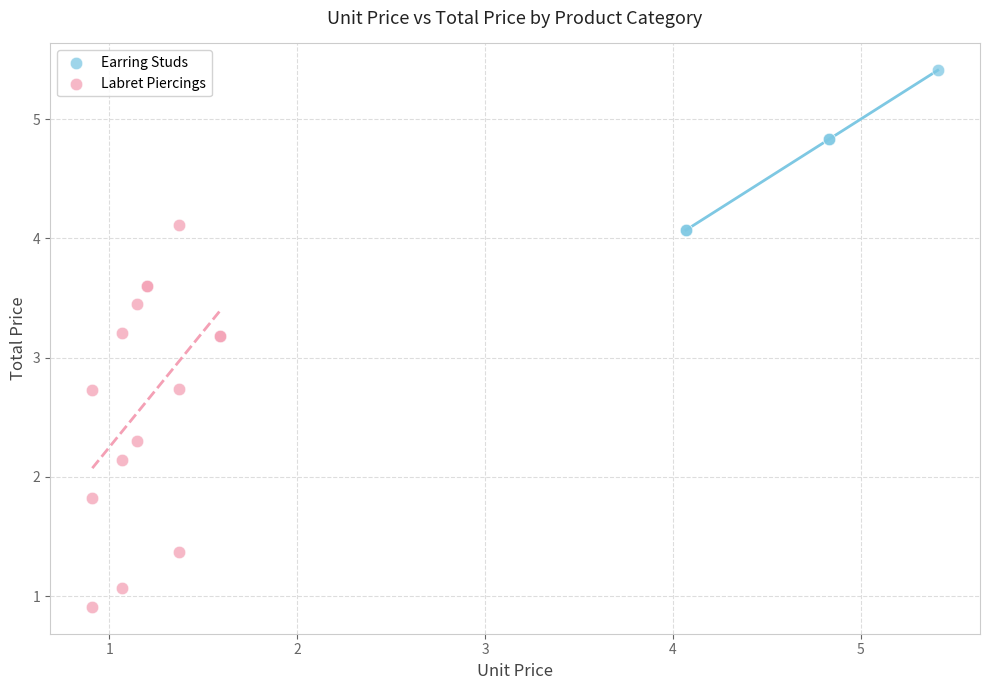

Which series reaches the minimum Y coordinate?

Labret Piercings